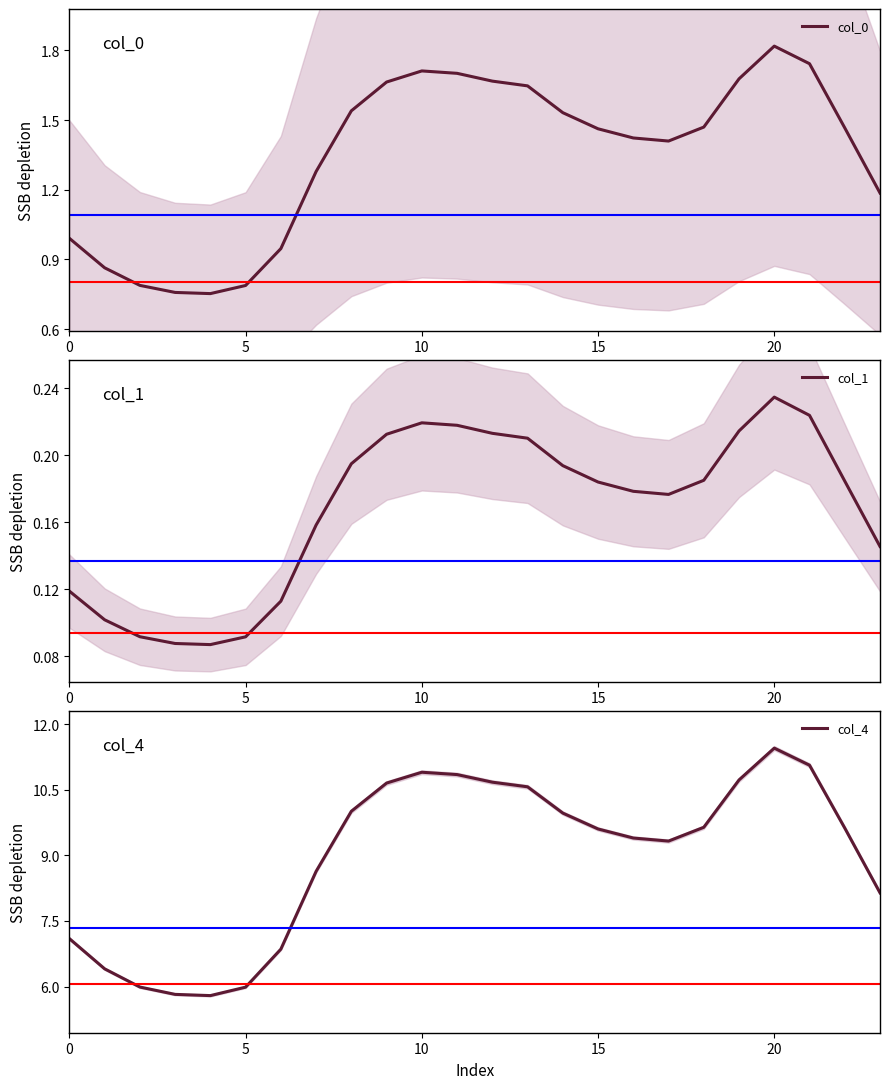

How many interior local peaks does the col_1 series have?

2